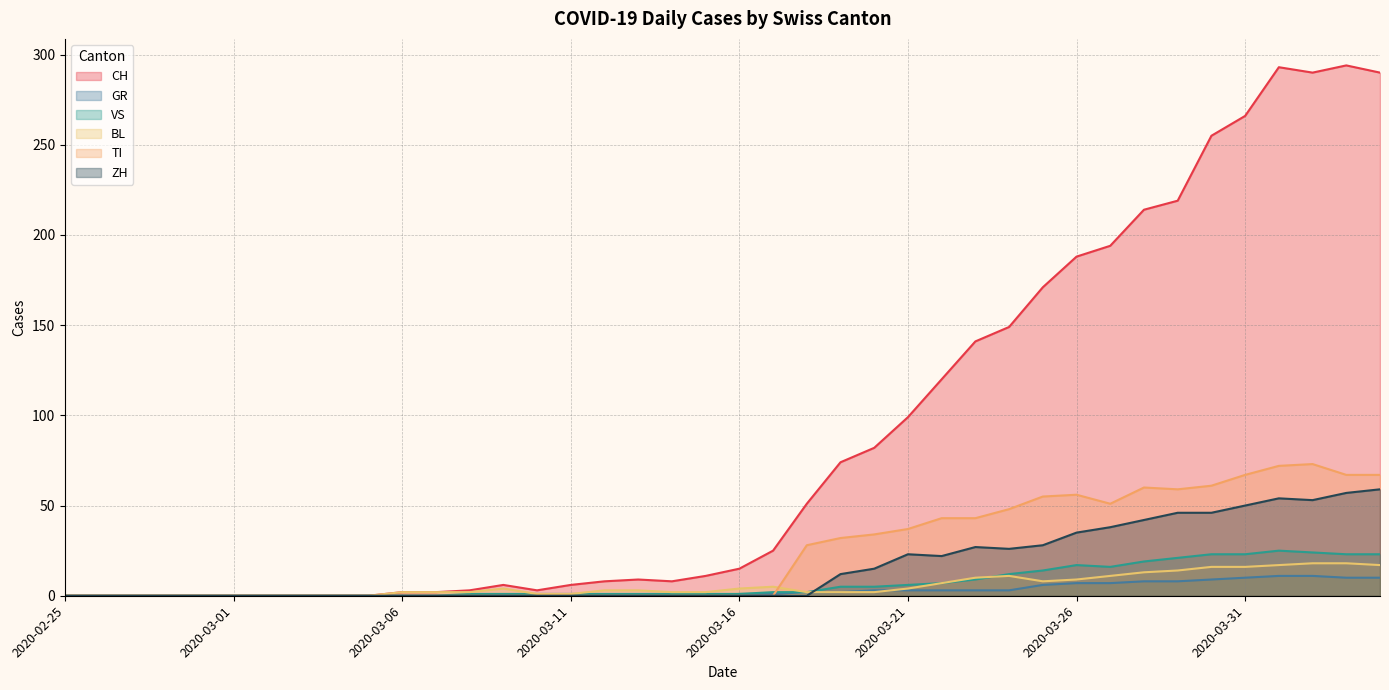

True or false: TI and ZH intersect in this chart.

False